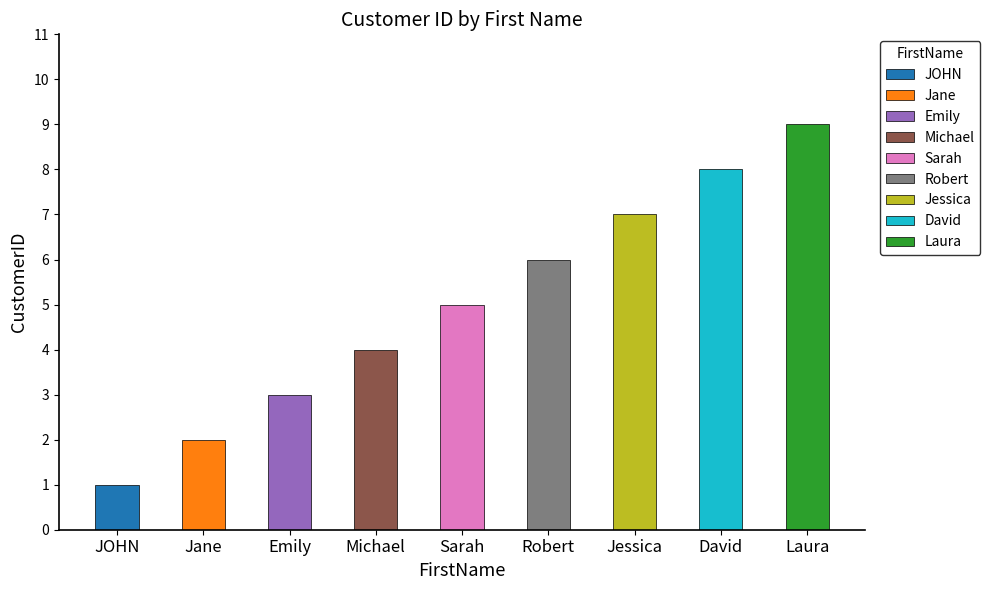

What value does the data have at Jane?

2